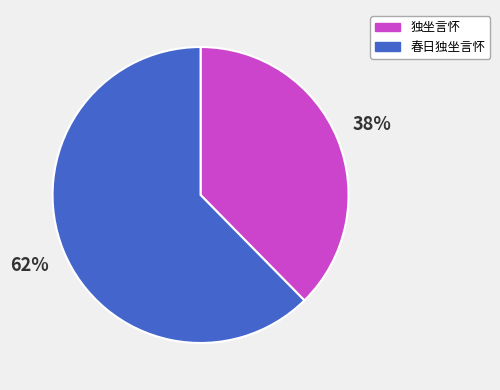

Which slice is the largest?

春日独坐言怀